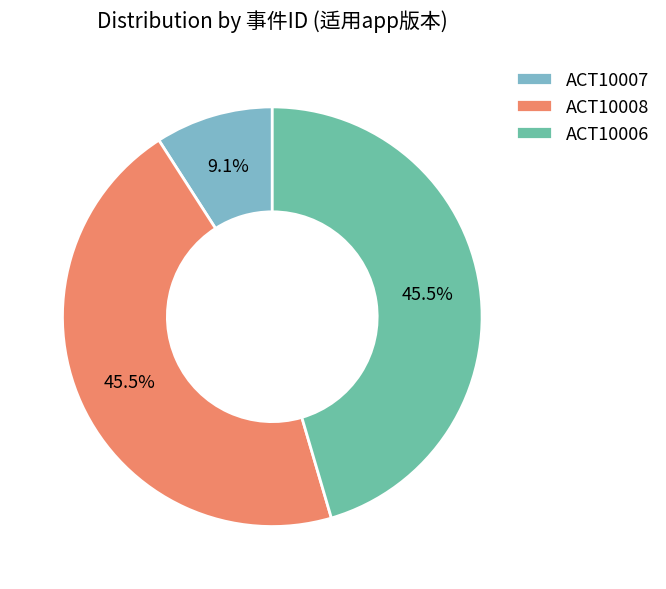

What percentage is NOT represented by ACT10008?

54.5%